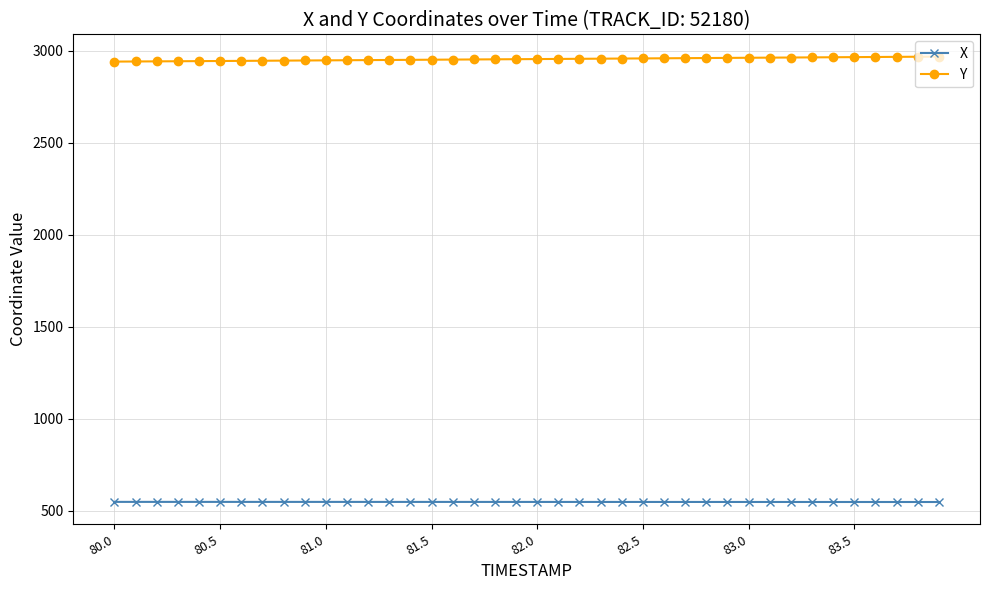

True or false: Y and X intersect in this chart.

False